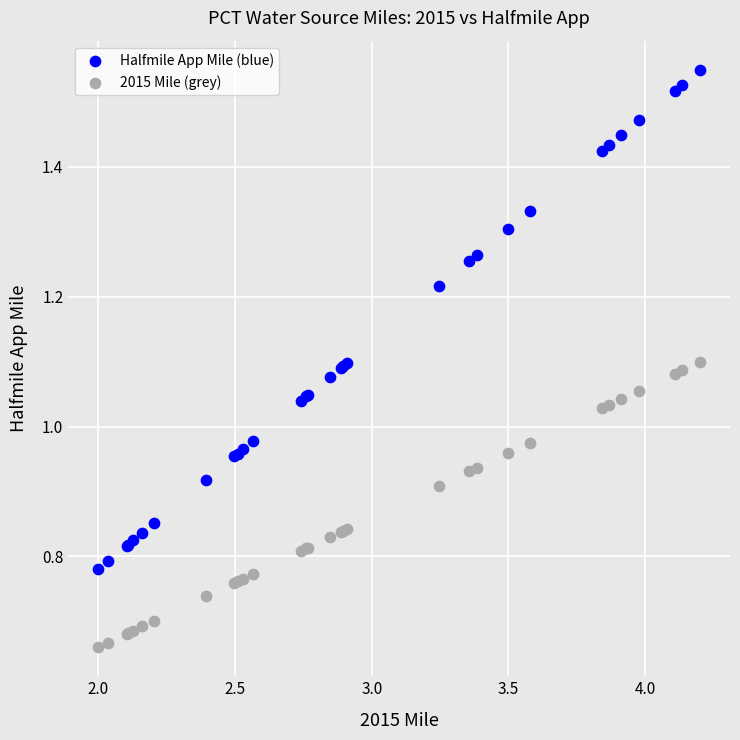

What are all the series names shown in the legend?

Halfmile App Mile (blue), 2015 Mile (grey)